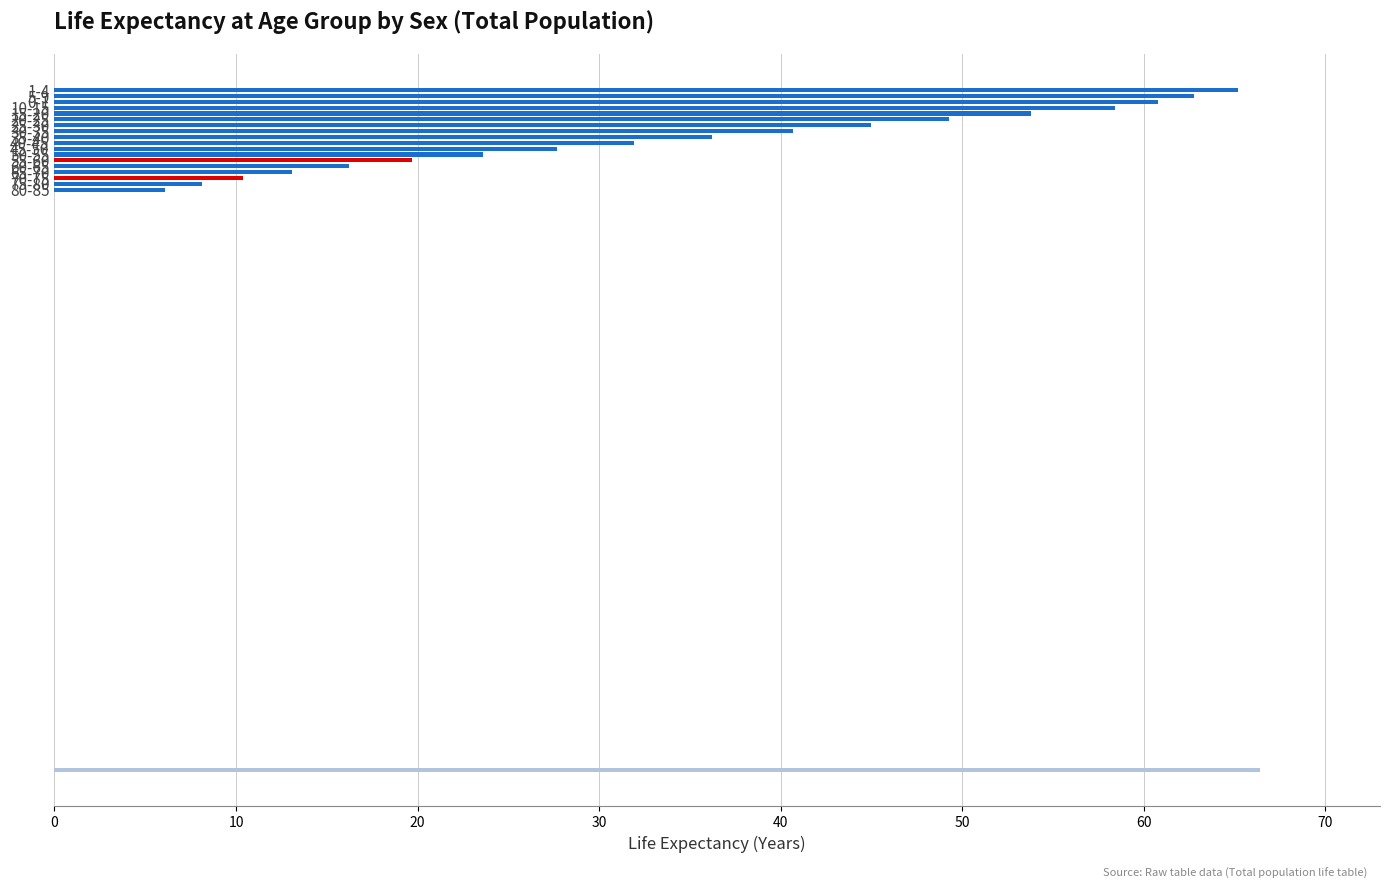

At how many categories does at least one series exceed 36?

9